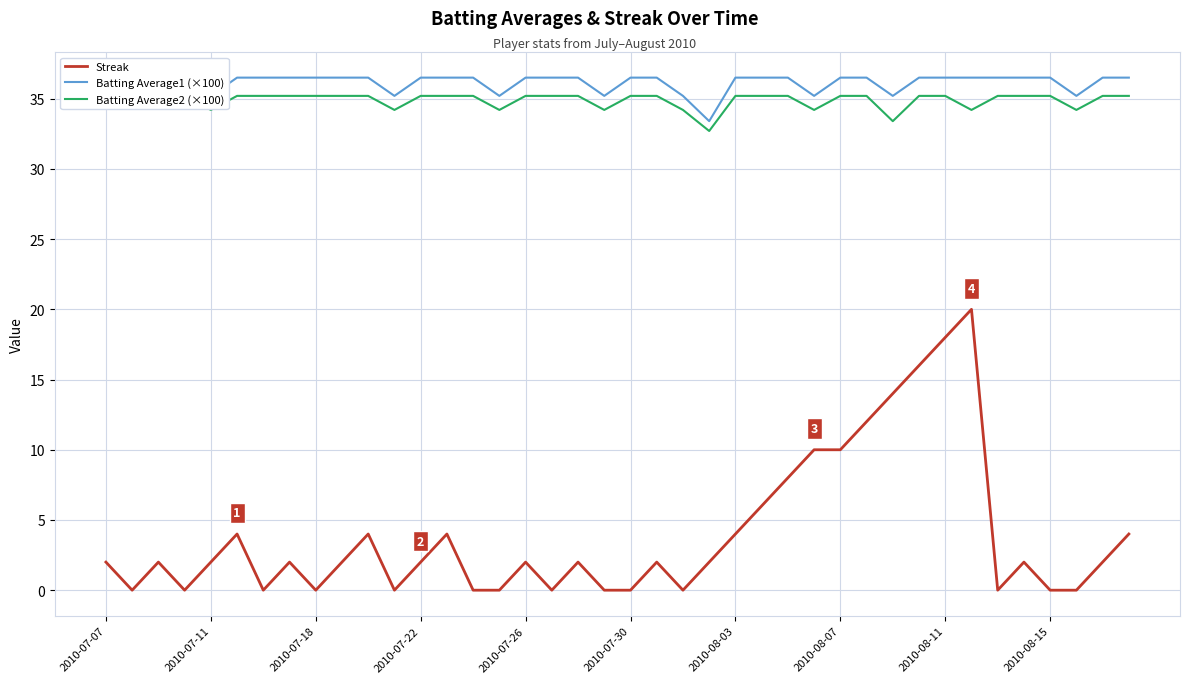

Is it true that Streak equals 2 at 2010-07-26?

True